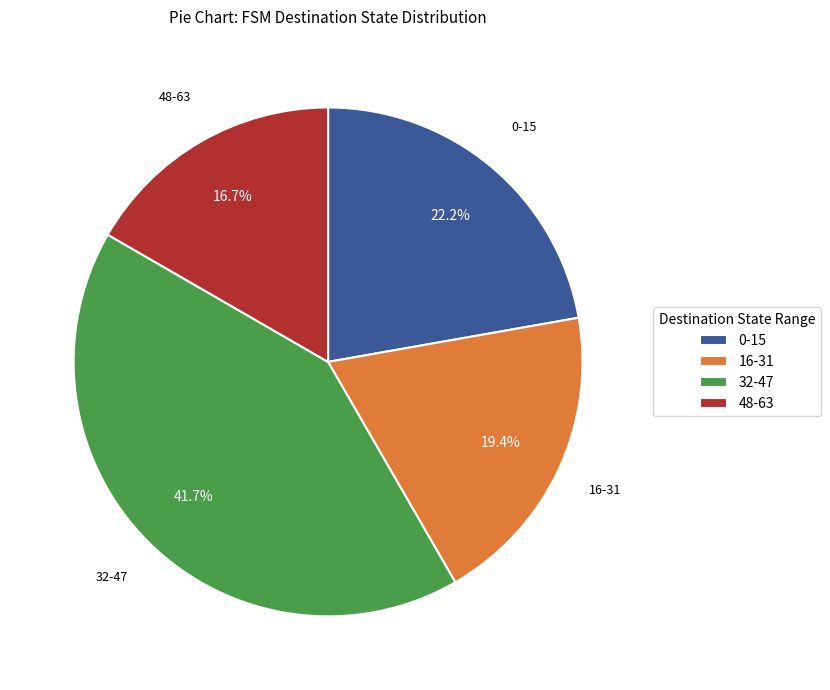

What is the largest slice in the pie chart?

32-47